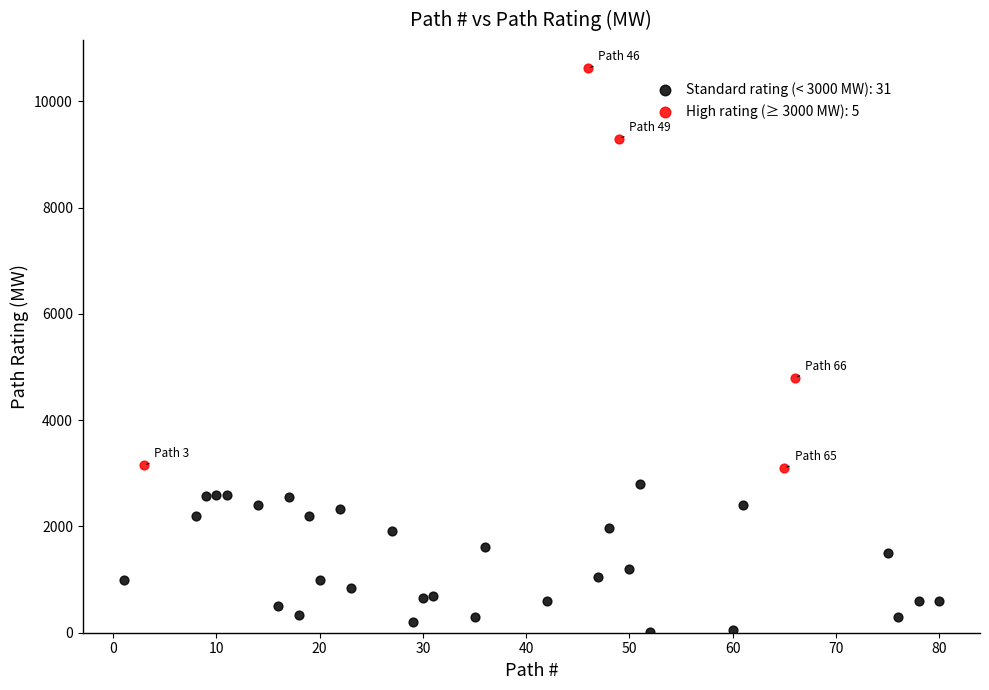

What are all the series names shown in the legend?

Standard rating (< 3000 MW): 31, High rating (≥ 3000 MW): 5